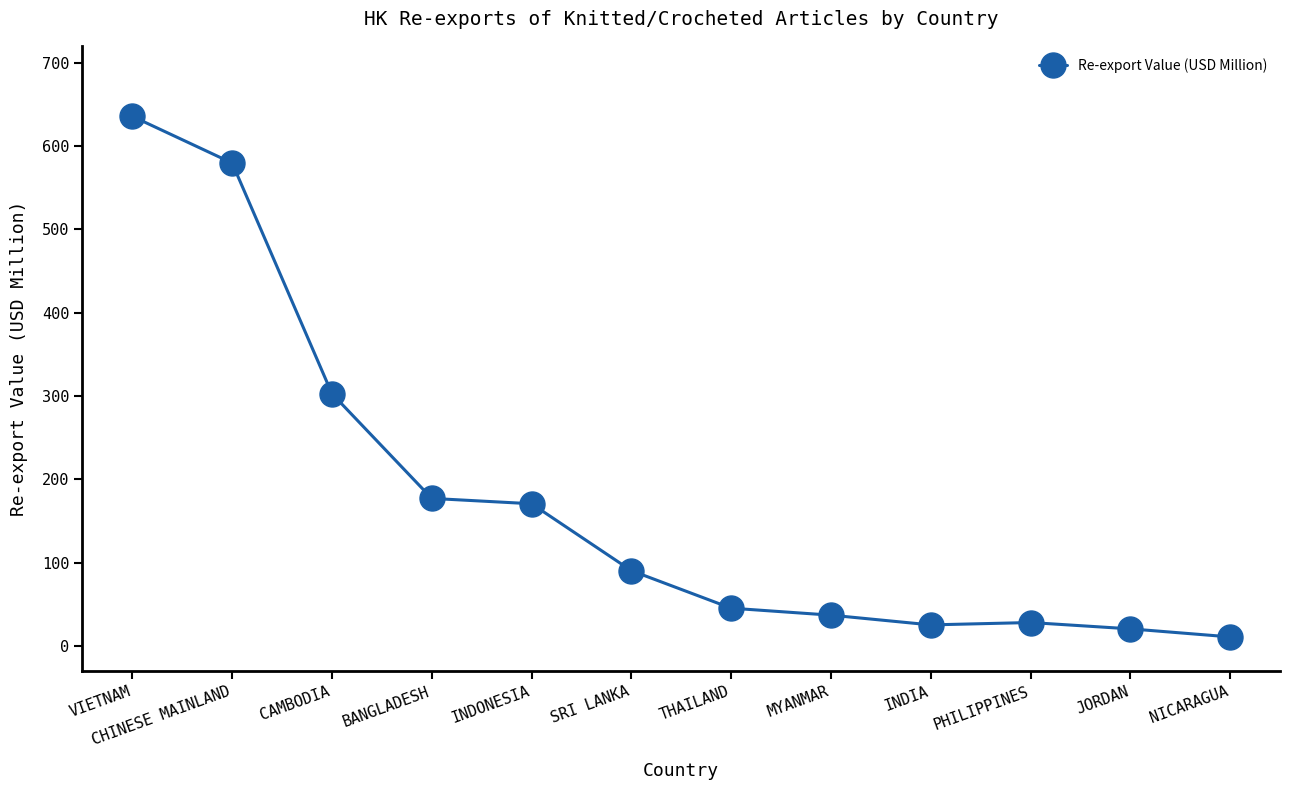

The chart shows a value of 10.8 at NICARAGUA. True or false?

True